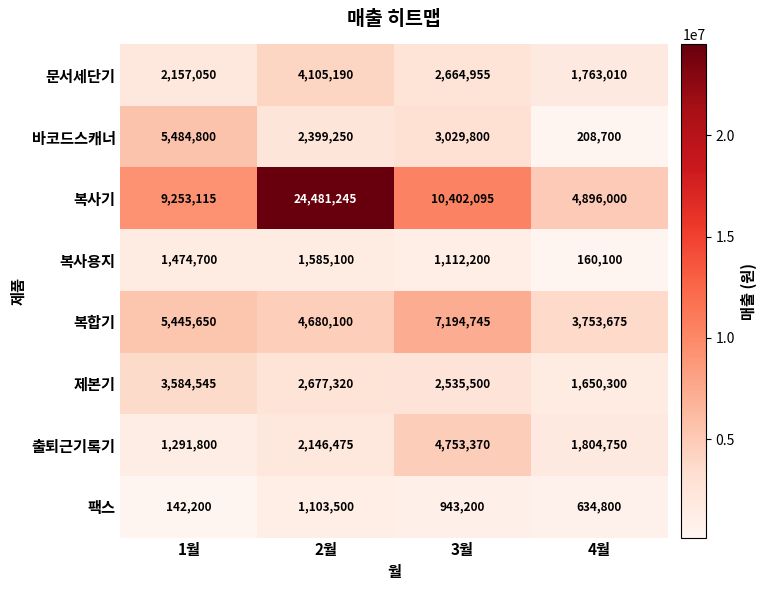

What is the difference between the 문서세단기 values at 2월 and 1월?

1948140